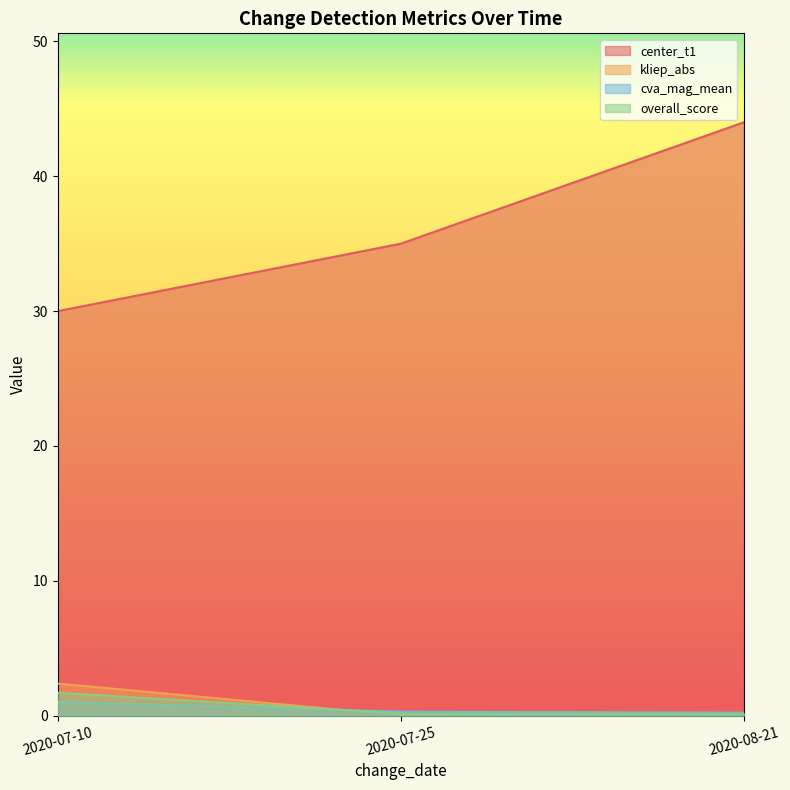

Reading left to right, transcribe all the data shown in this chart.

center_t1: 2020-07-10=30.0	2020-07-25=35.0	2020-08-21=44.0
kliep_abs: 2020-07-10=2.4	2020-07-25=0.0	2020-08-21=0.1
cva_mag_mean: 2020-07-10=1.0	2020-07-25=0.3	2020-08-21=0.2
overall_score: 2020-07-10=1.7	2020-07-25=0.2	2020-08-21=0.1